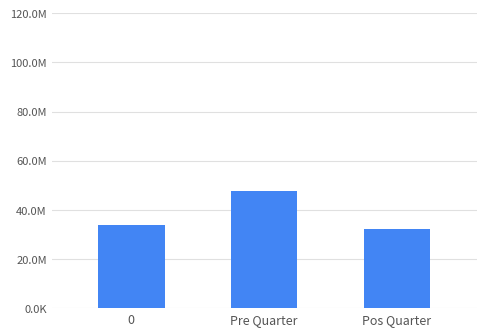

Does the chart contain any negative values?

No